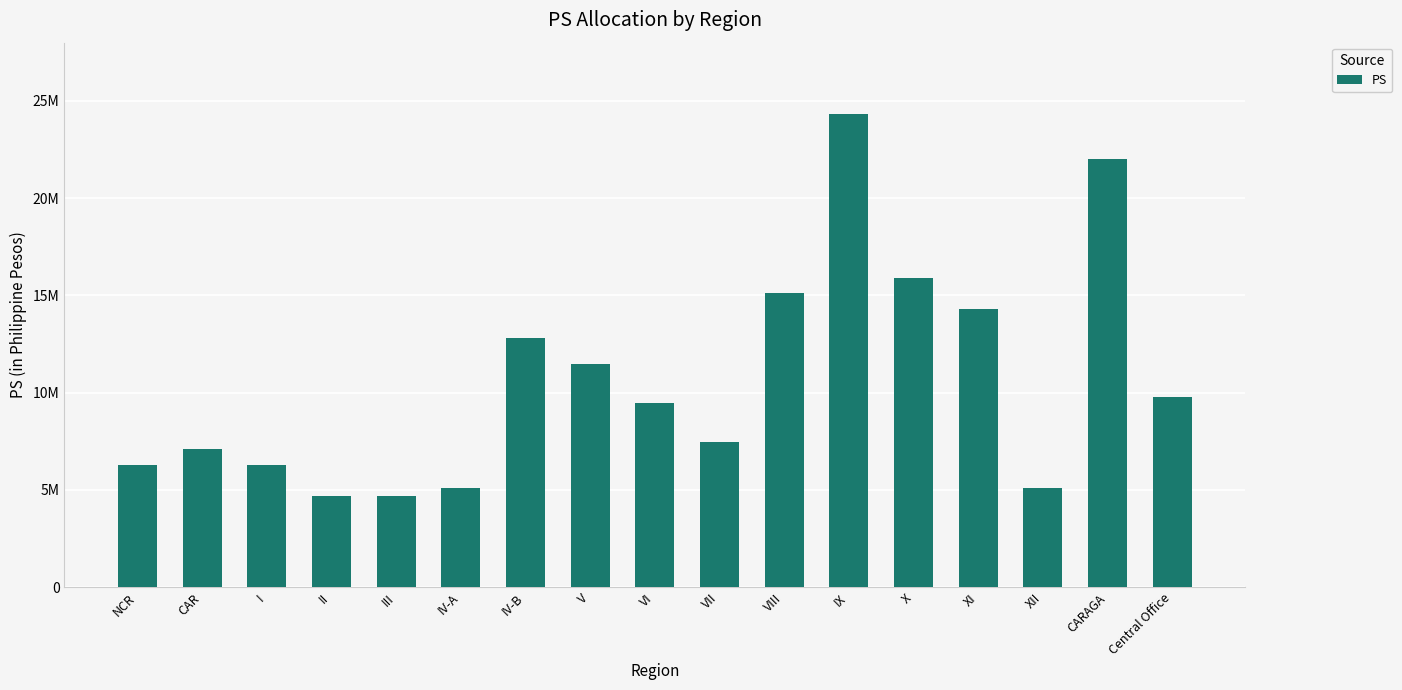

Where is the data nearest to the value 14504500?

XI